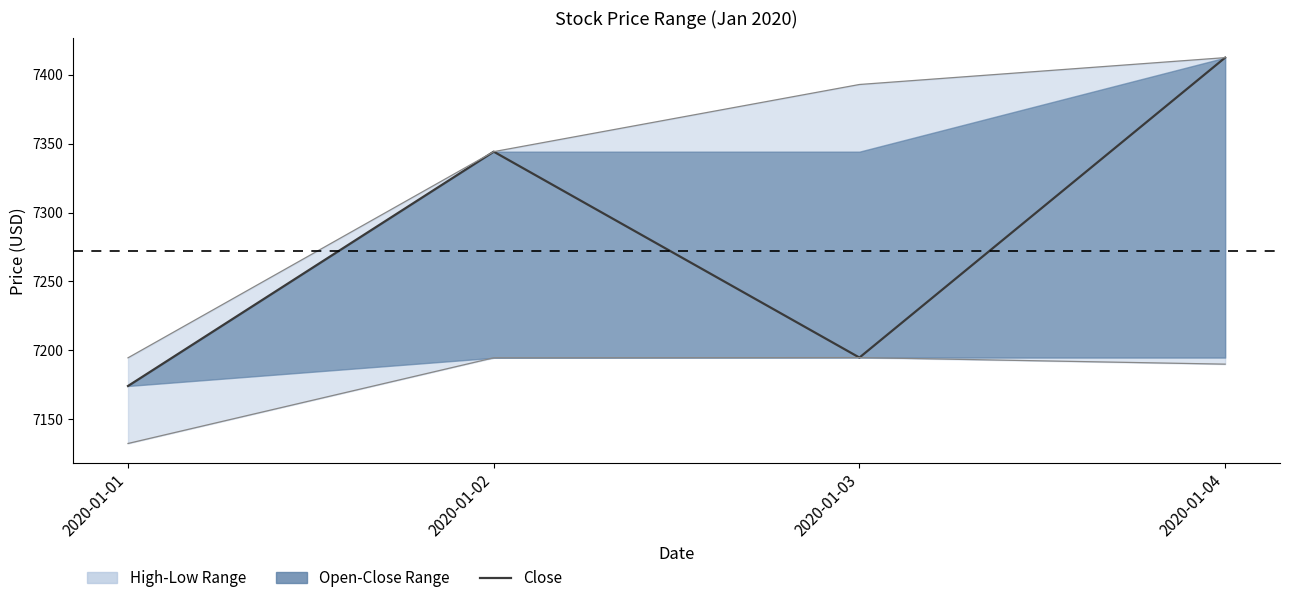

Where does the data first go above 7344?

2020-01-02